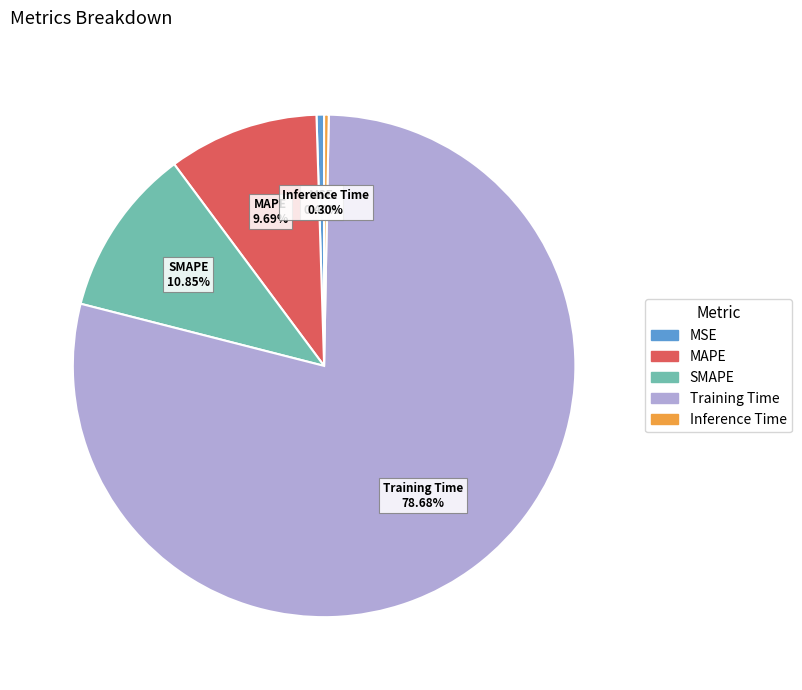

To the nearest percent, what is the combined percentage of MSE and SMAPE?

11%